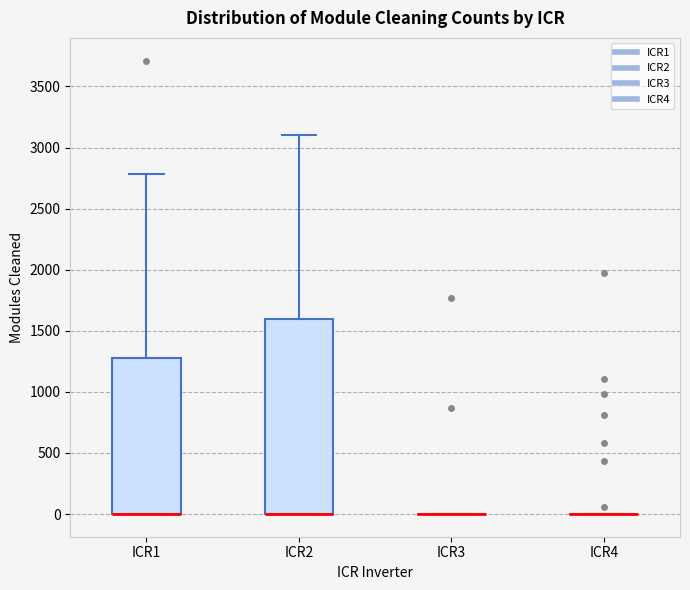

Reading left to right, transcribe this box plot: for each box, give where its median line is, the range the box spans, and where its two whiskers end, as read against the y-axis. The values are not printed on the chart, so give them approximately, as read against the axis.

ICR1: median 0 (drawn on the box's lower edge), box 0 to 1300, whiskers 0 to 2800
ICR2: median 0 (drawn on the box's lower edge), box 0 to 1600, whiskers 0 to 3100
ICR3: box collapsed to a line at 0, whiskers 0 to 0
ICR4: box collapsed to a line at 0, whiskers 0 to 0